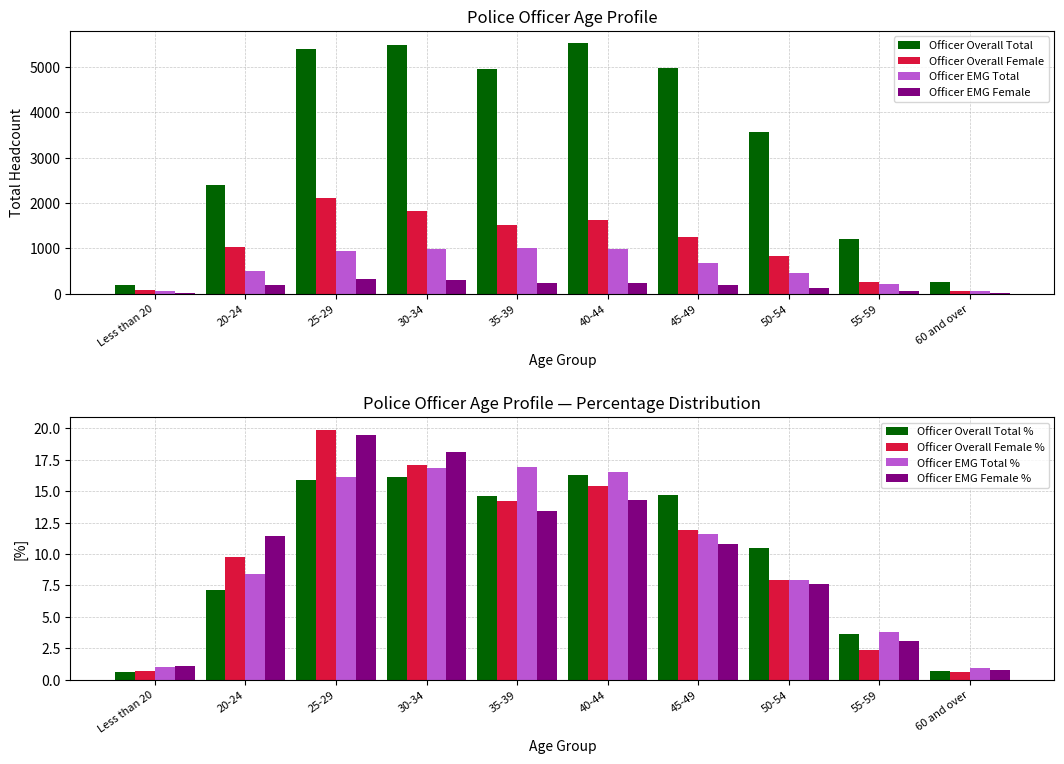

What are all the series names shown in the legend?

Officer Overall Total, Officer Overall Female, Officer EMG Total, Officer EMG Female